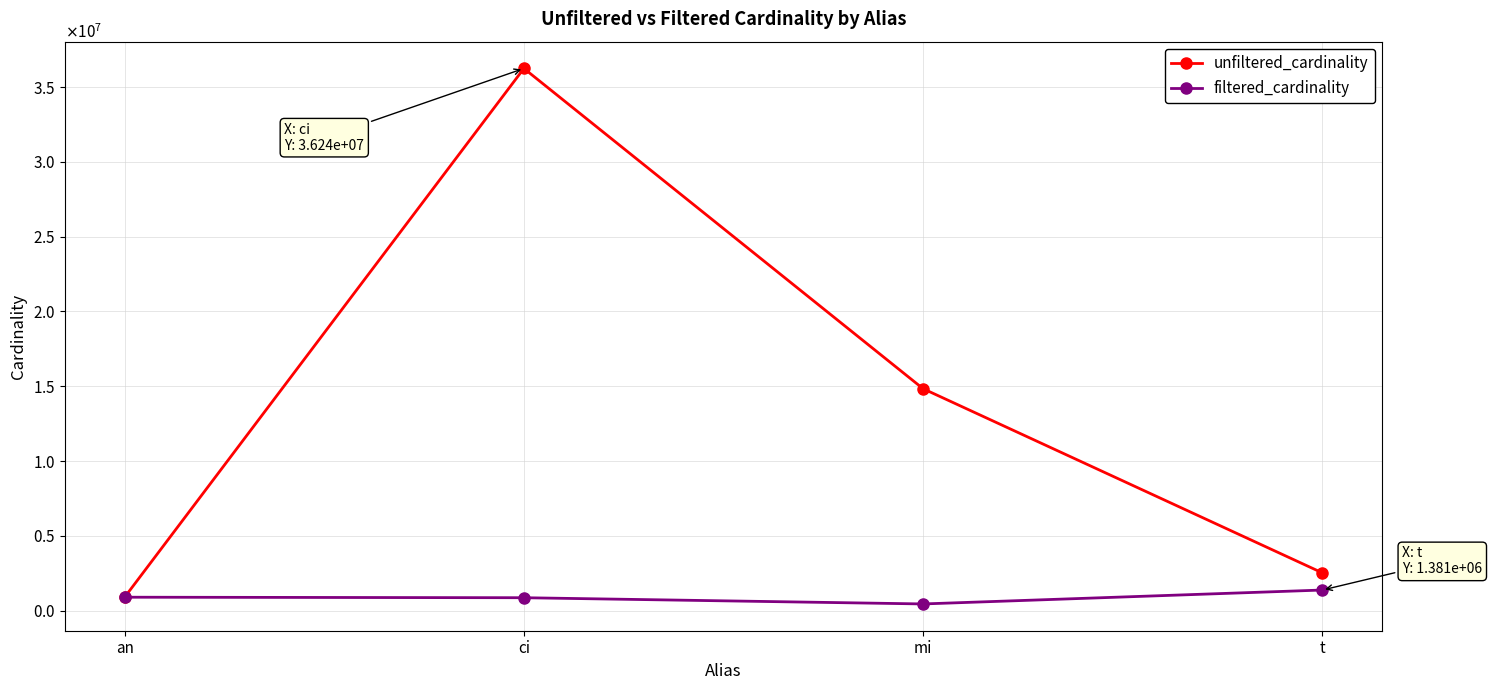

At t, list the series in order from smallest to largest.

filtered_cardinality, unfiltered_cardinality